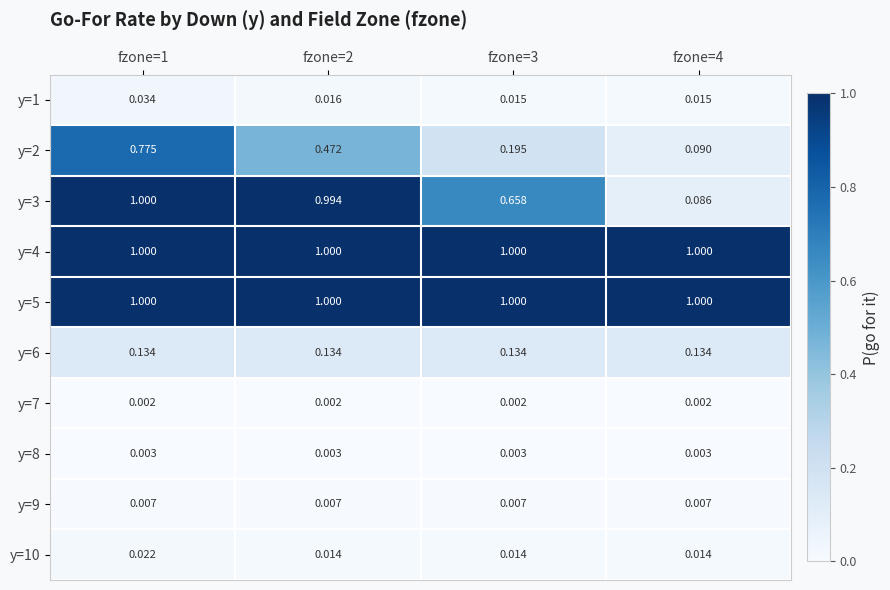

Reading left to right, transcribe all the data shown in this chart.

y=1: fzone=1=0.0	fzone=2=0.0	fzone=3=0.0	fzone=4=0.0
y=2: fzone=1=0.8	fzone=2=0.5	fzone=3=0.2	fzone=4=0.1
y=3: fzone=1=1.0	fzone=2=1.0	fzone=3=0.7	fzone=4=0.1
y=4: fzone=1=1.0	fzone=2=1.0	fzone=3=1.0	fzone=4=1.0
y=5: fzone=1=1.0	fzone=2=1.0	fzone=3=1.0	fzone=4=1.0
y=6: fzone=1=0.1	fzone=2=0.1	fzone=3=0.1	fzone=4=0.1
y=7: fzone=1=0.0	fzone=2=0.0	fzone=3=0.0	fzone=4=0.0
y=8: fzone=1=0.0	fzone=2=0.0	fzone=3=0.0	fzone=4=0.0
y=9: fzone=1=0.0	fzone=2=0.0	fzone=3=0.0	fzone=4=0.0
y=10: fzone=1=0.0	fzone=2=0.0	fzone=3=0.0	fzone=4=0.0